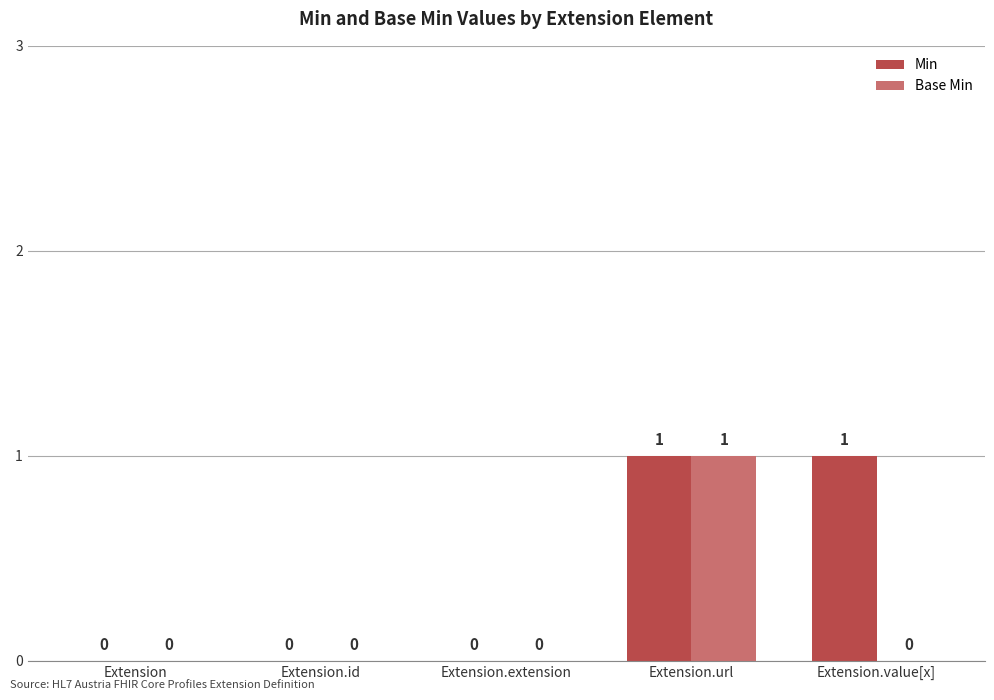

Which series has the largest total across all categories?

Min